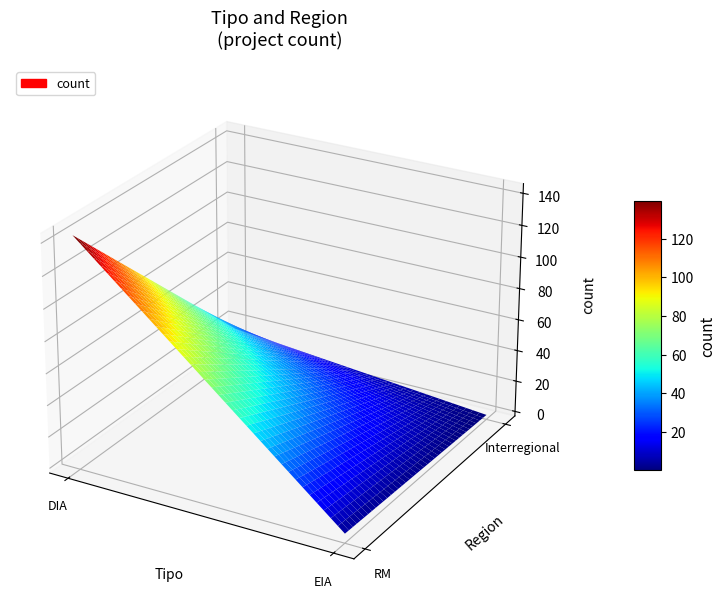

What is the lowest value of the DIA series?

16